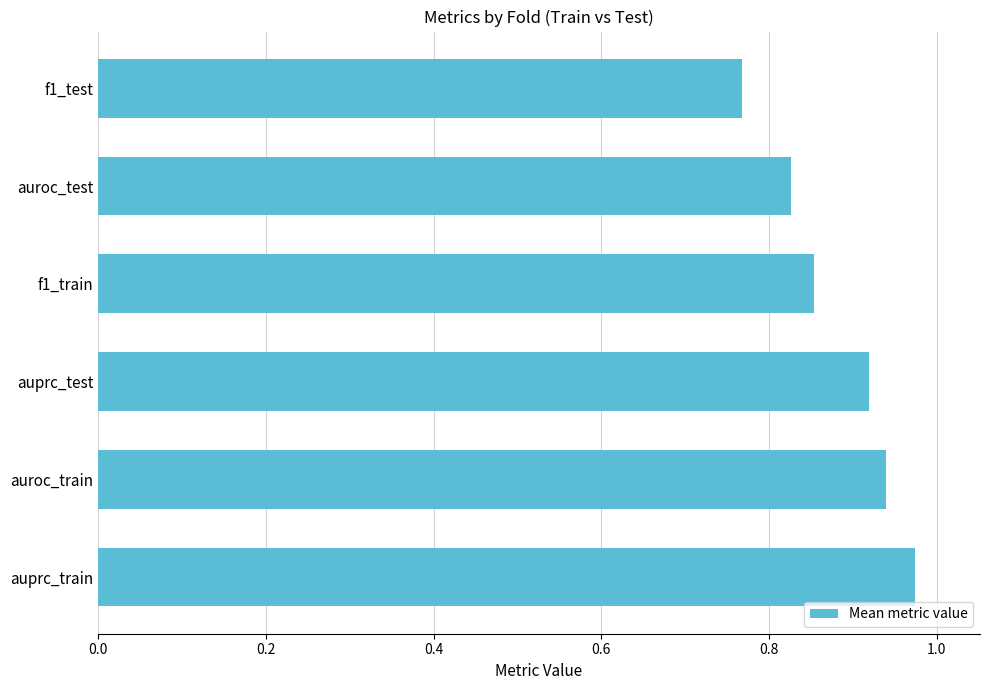

Is it true that the value at auroc_train is 1.7?

False